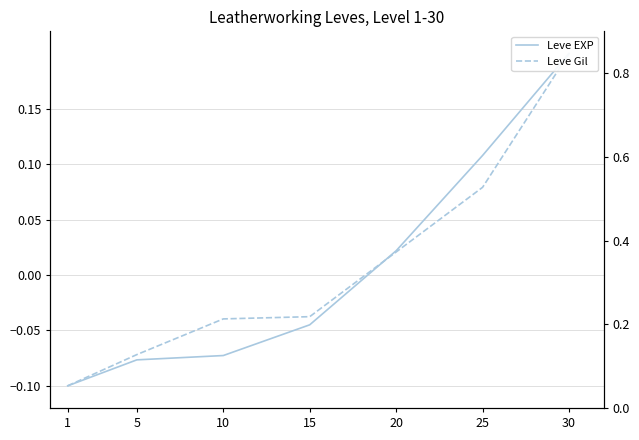

Reading left to right, what are all the values shown in this chart?

Leve EXP: -0.1	-0.1	-0.1	-0.0	0.0	0.1	0.2
Leve Gil: -0.1	-0.1	-0.0	-0.0	0.0	0.1	0.2